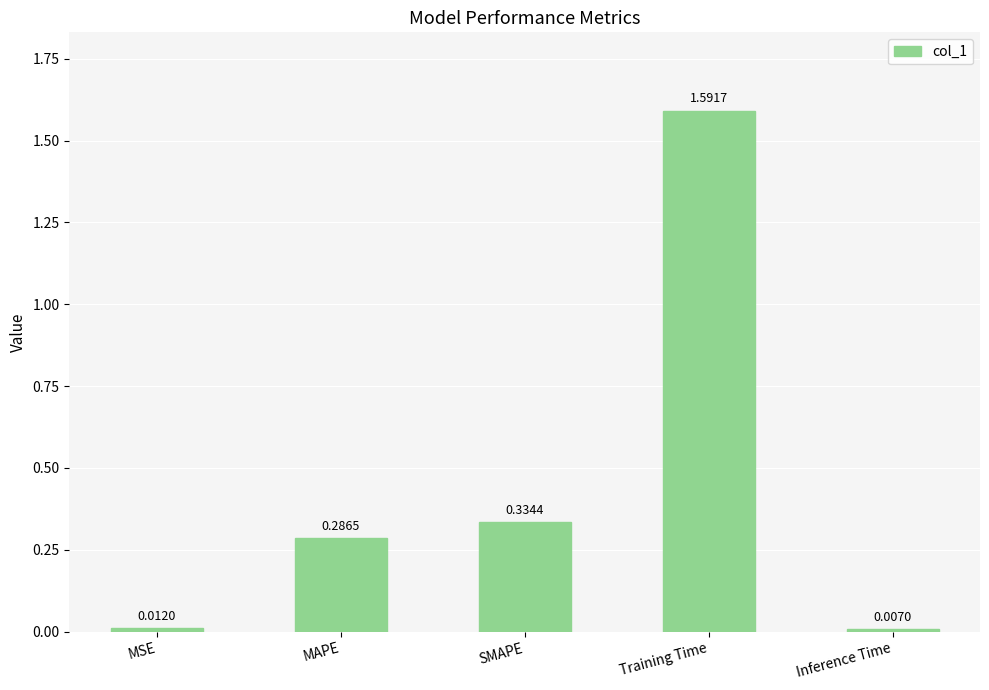

True or false: the data shows 2.2 at Training Time.

False